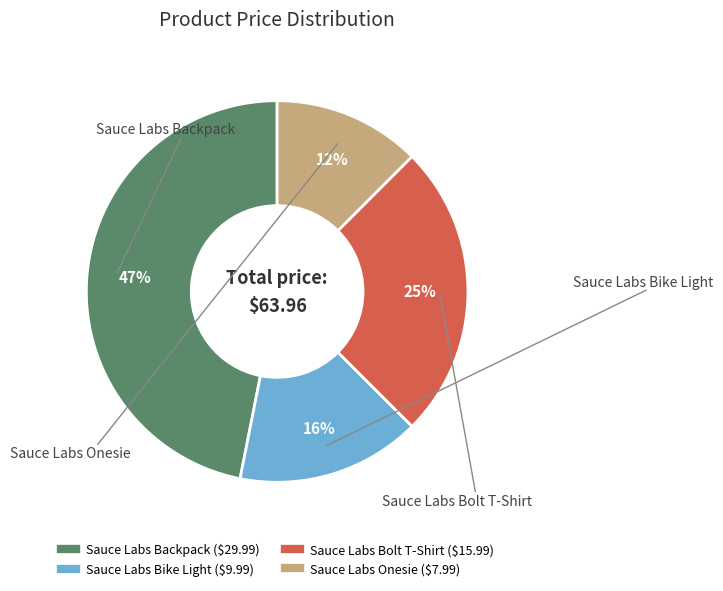

What percentage is the Sauce Labs Onesie slice, to the nearest percent?

12%